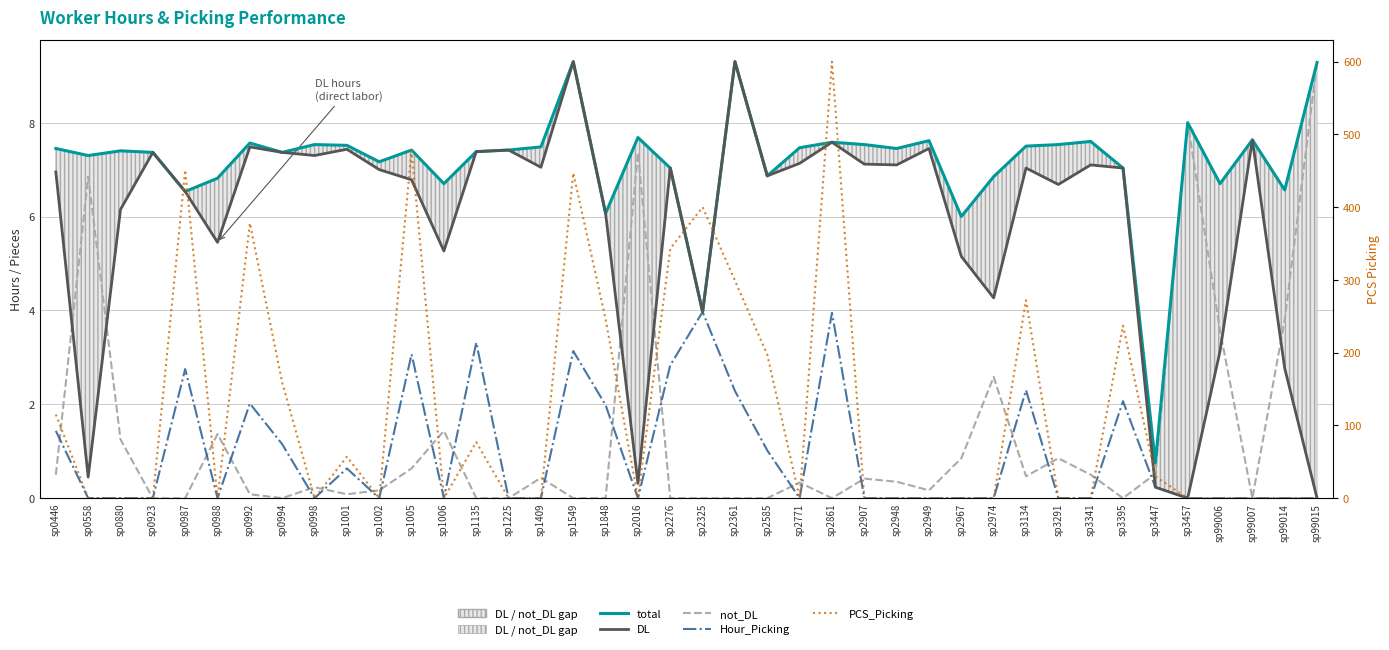

What are all the series names shown in the legend?

total, DL, not_DL, Hour_Picking, PCS_Picking